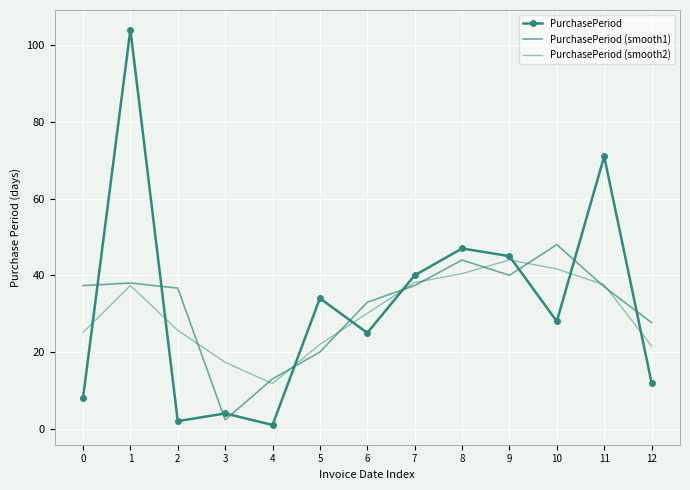

What is the difference between the maximum and second lowest values in the PurchasePeriod (smooth2) series?

26.7